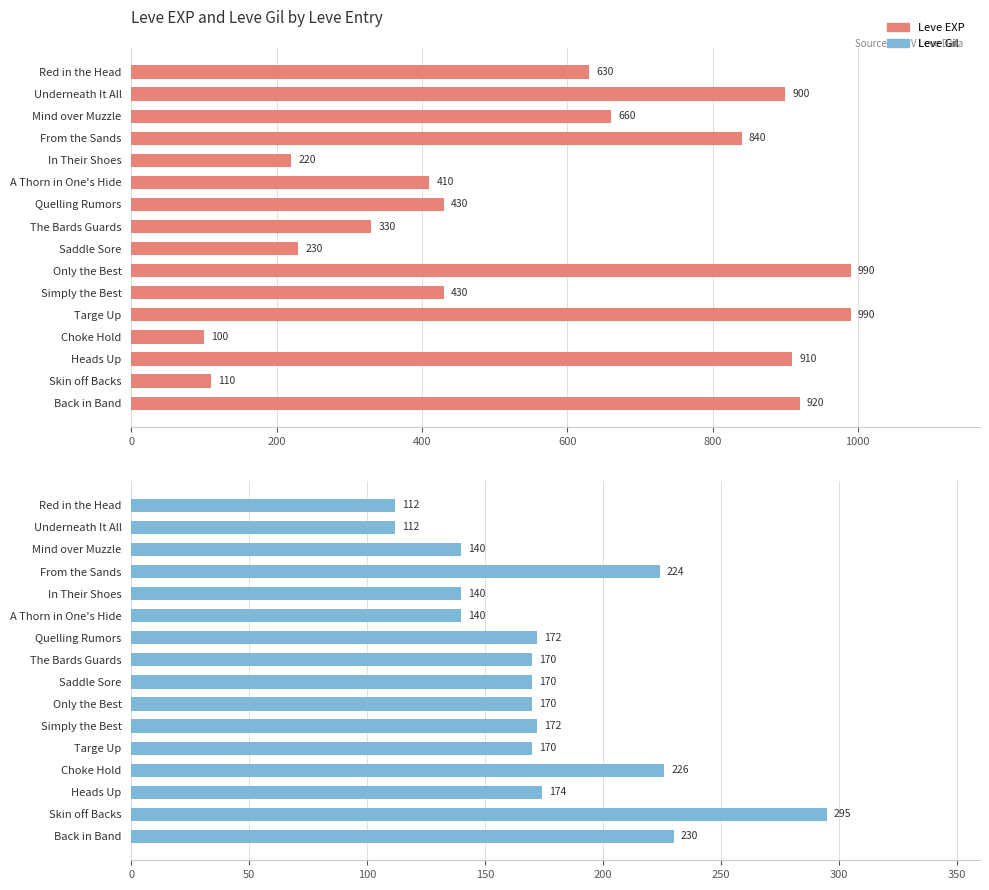

The value of Leve Gil at The Bards Guards is 94. True or false?

False